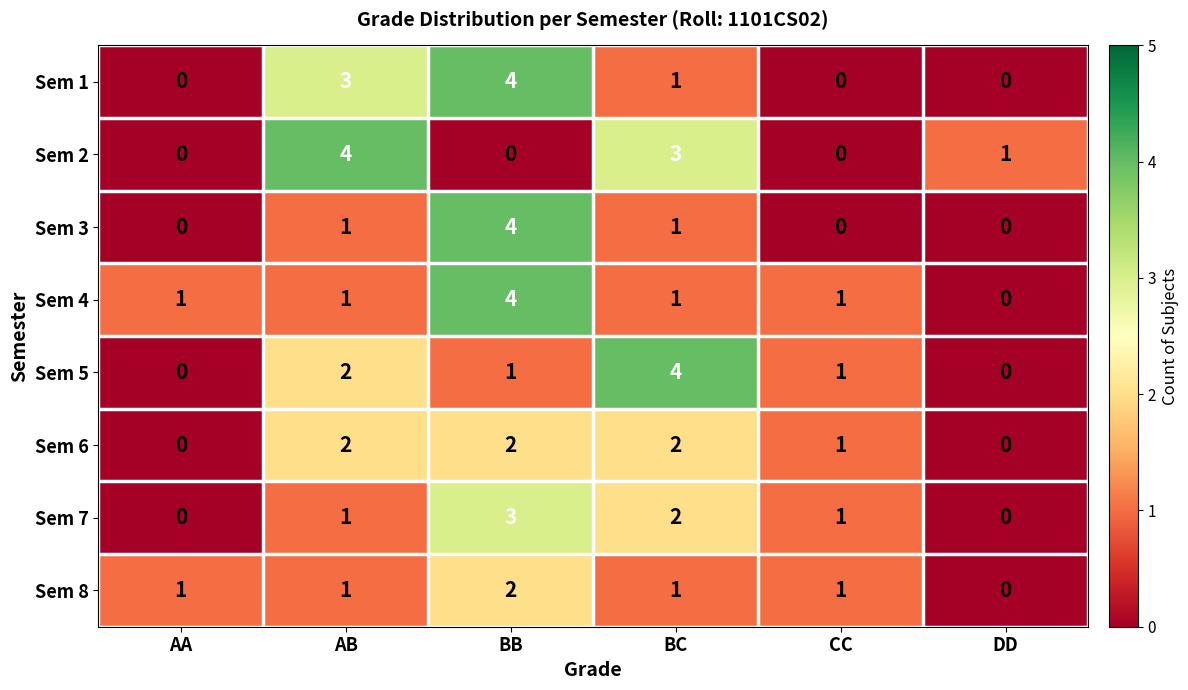

What is the difference between the second highest and minimum values in the Sem 1 series?

3